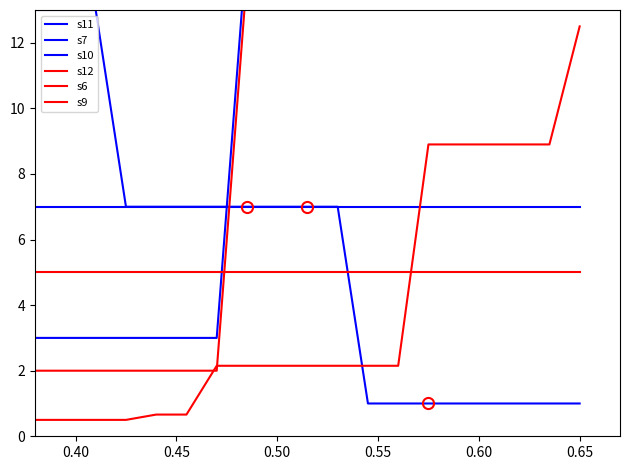

Rank the series at 0.50 from lowest to highest value.

s12, s6, s11, s10, s9, s7